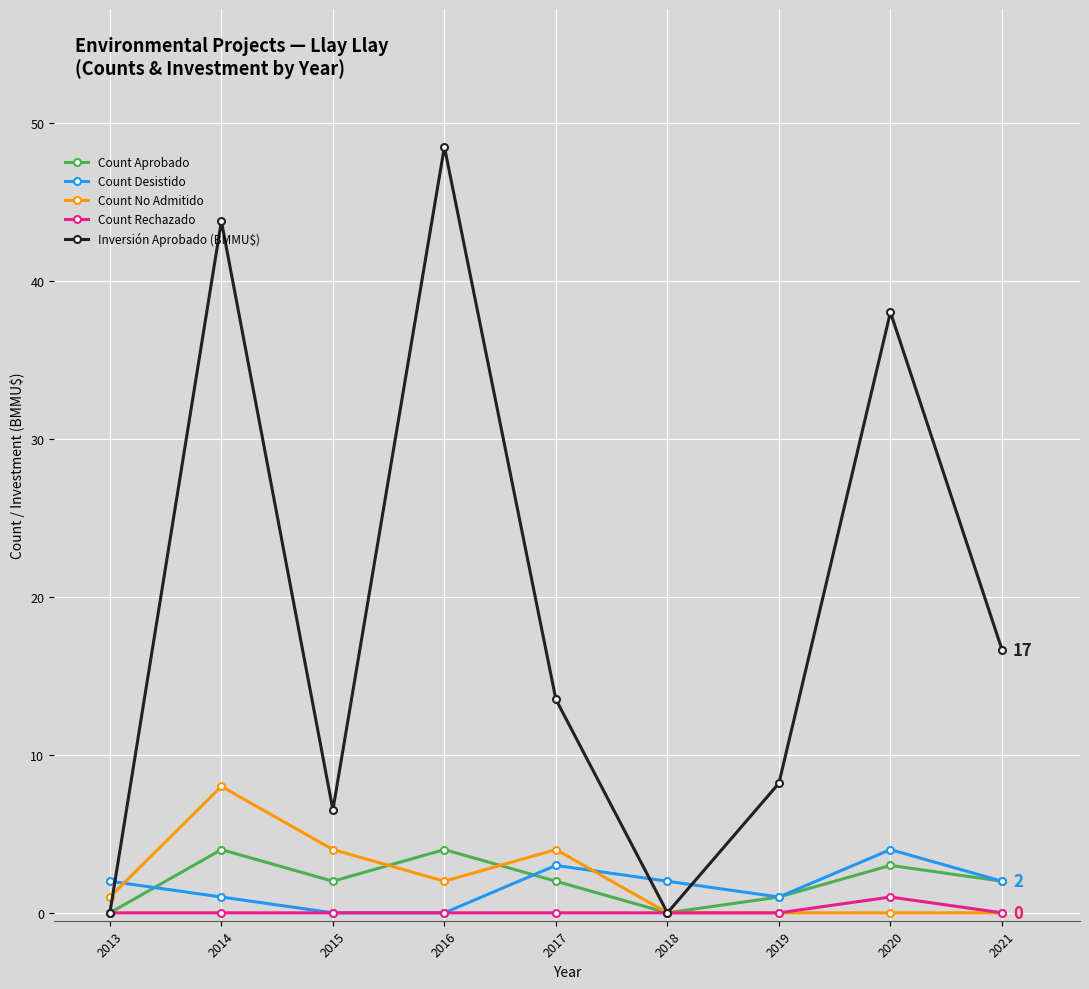

What is the value of the Count Aprobado point at the 4th from the left?

4.0